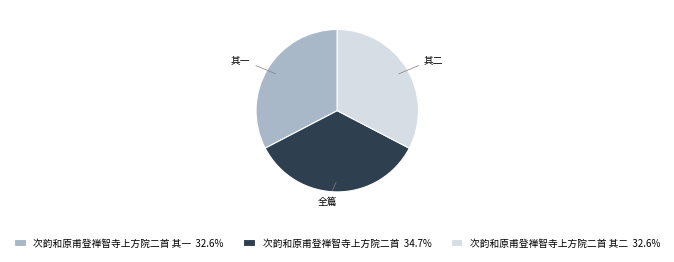

Does 次韵和原甫登禅智寺上方院二首 其二 32.6% account for over 50% of the chart?

No